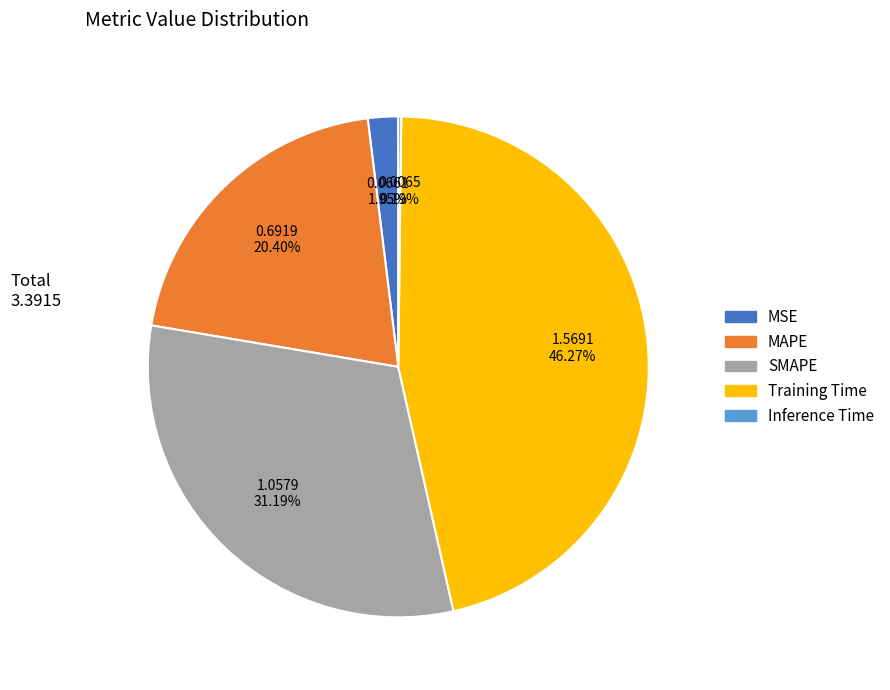

Is there a majority slice in this chart?

No